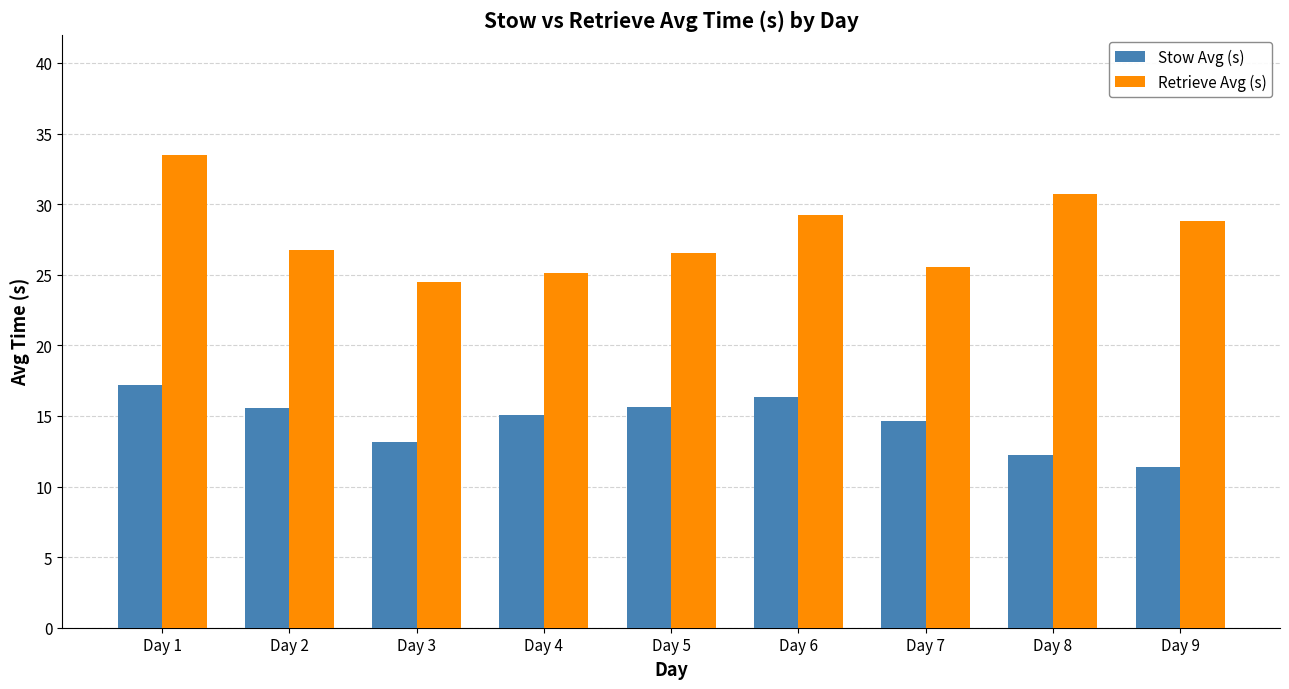

What is the difference between the maximum and minimum values in the Retrieve Avg (s) series?

9.0